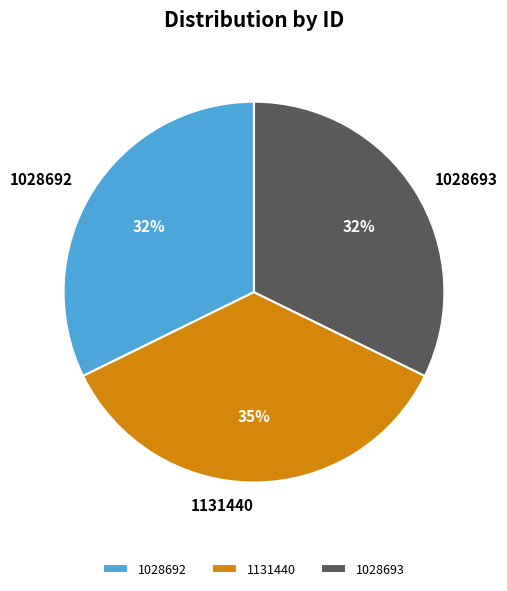

Between 1131440 and 1028693, which is larger?

1131440